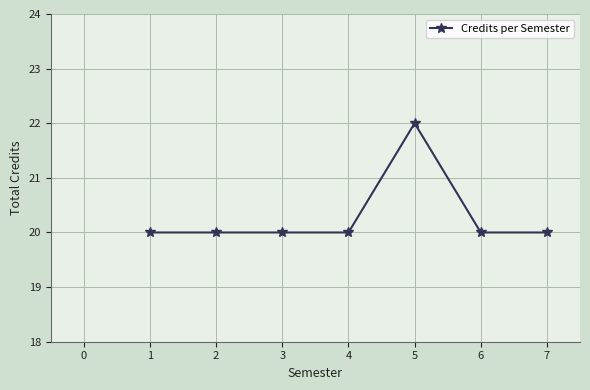

Is it true that the value at 4 is 13?

False